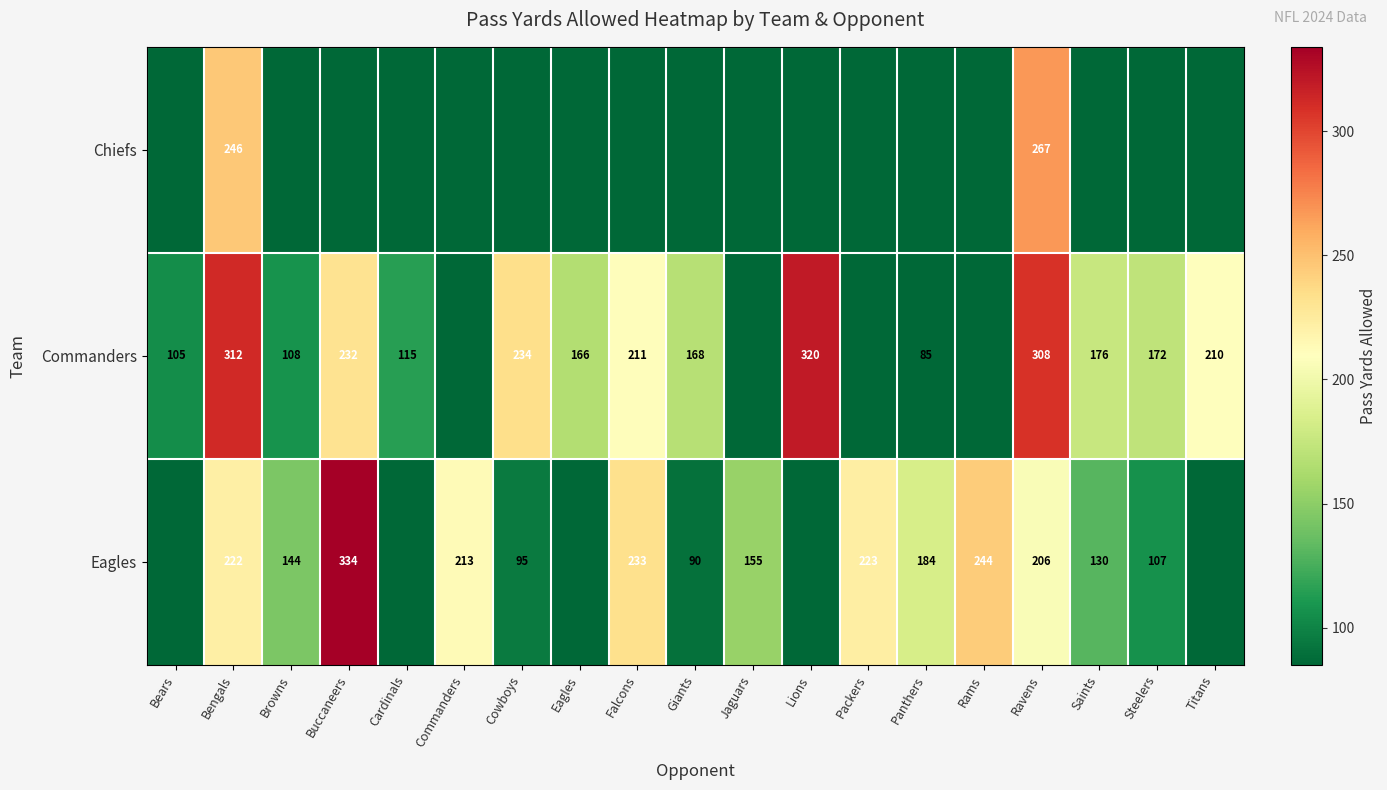

The Commanders series shows 81 at Falcons. True or false?

False